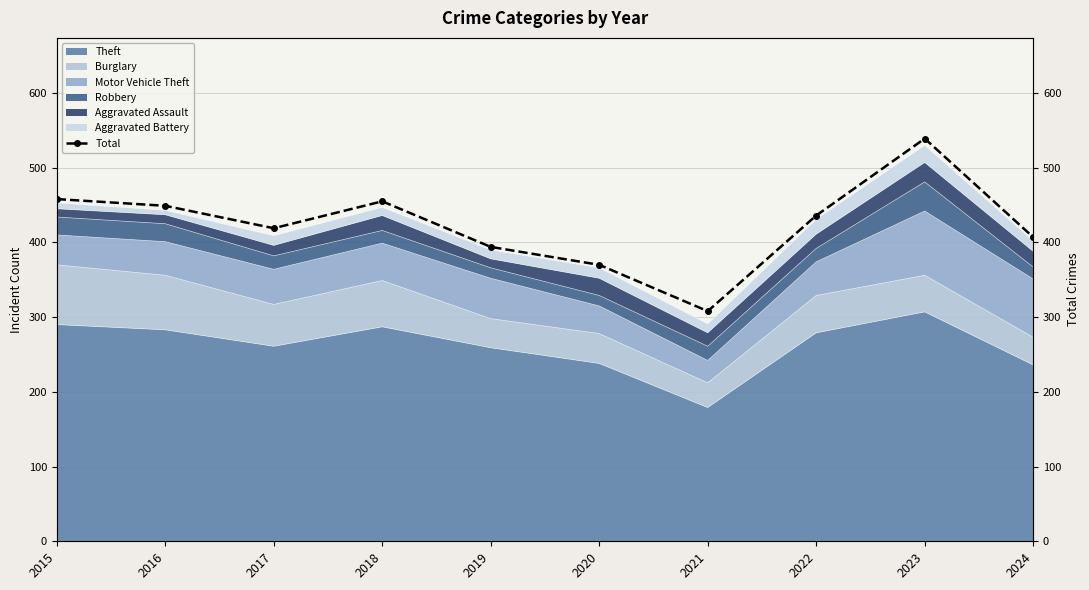

What is the difference between the maximum and minimum values?

231